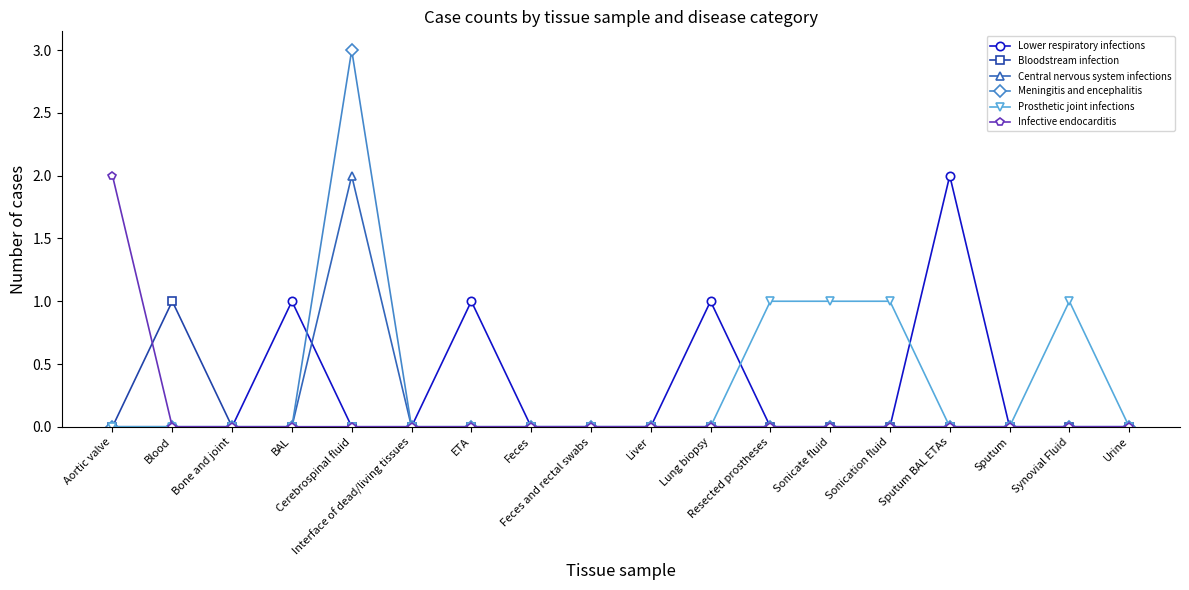

True or false: Central nervous system infections has more than 0 points higher than both neighbors.

True